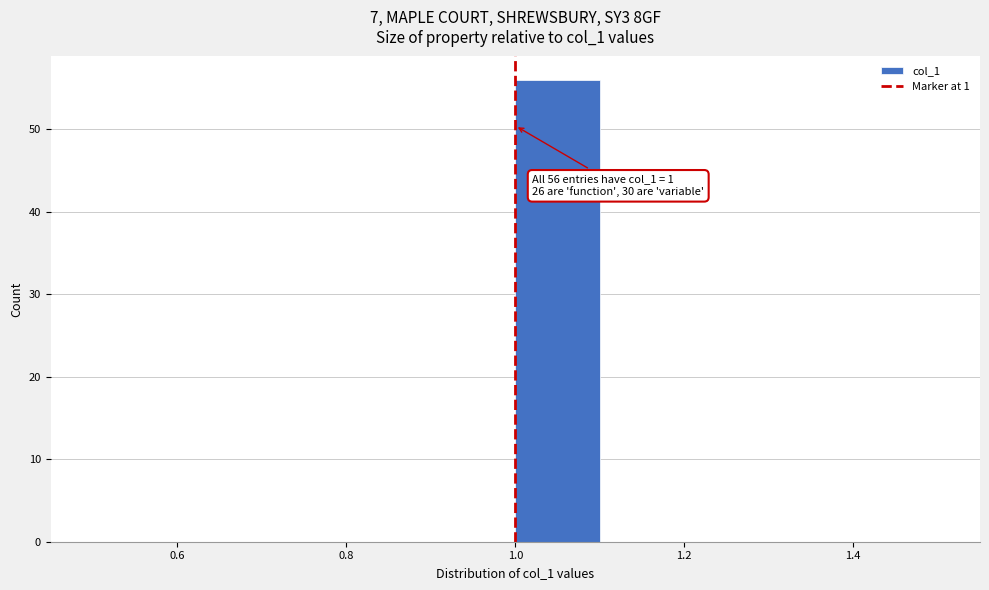

Which range on the x-axis has the tallest bar?

1.0 to 1.1